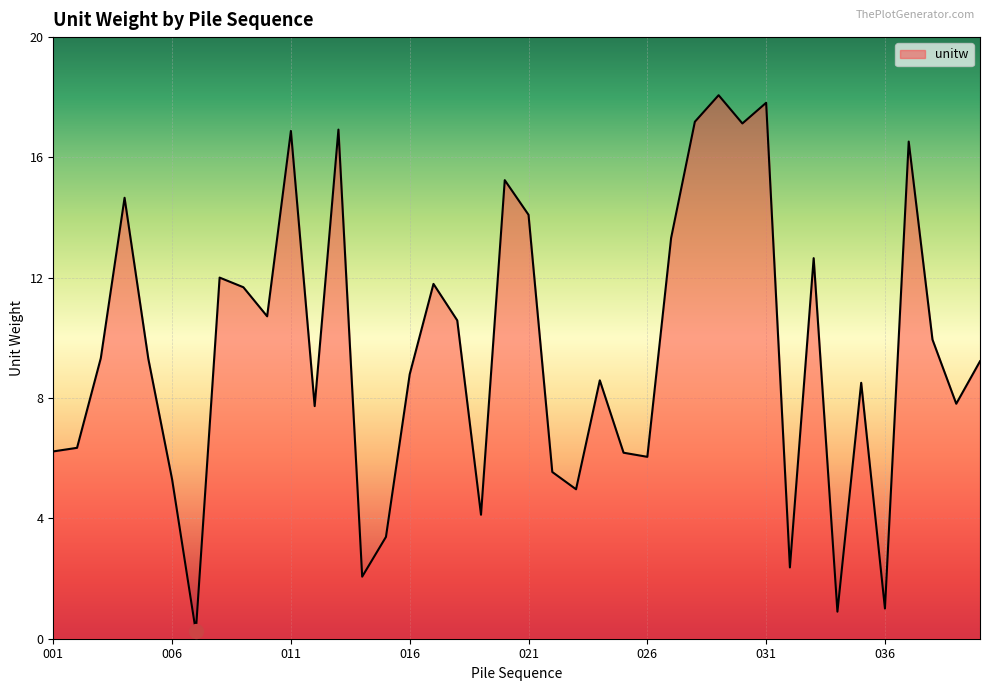

What is the difference between the second highest and minimum values?

17.6